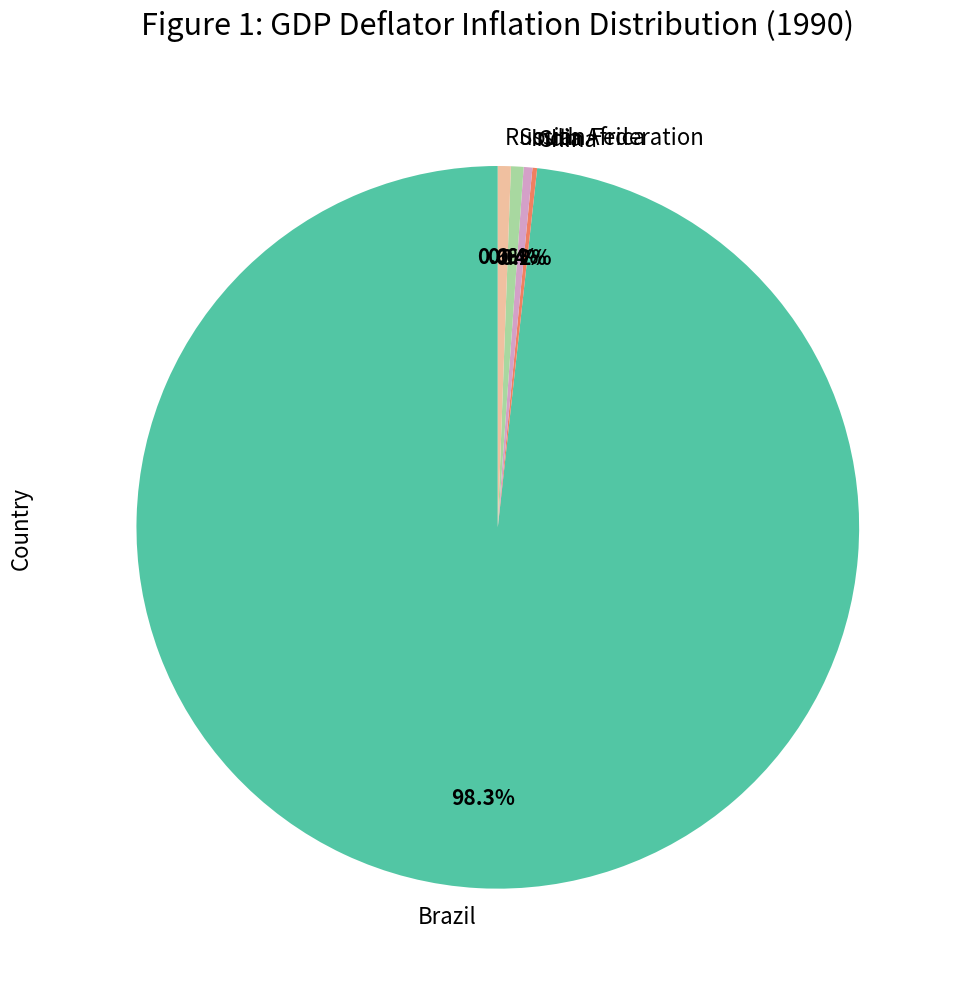

What is the largest slice in the pie chart?

Brazil